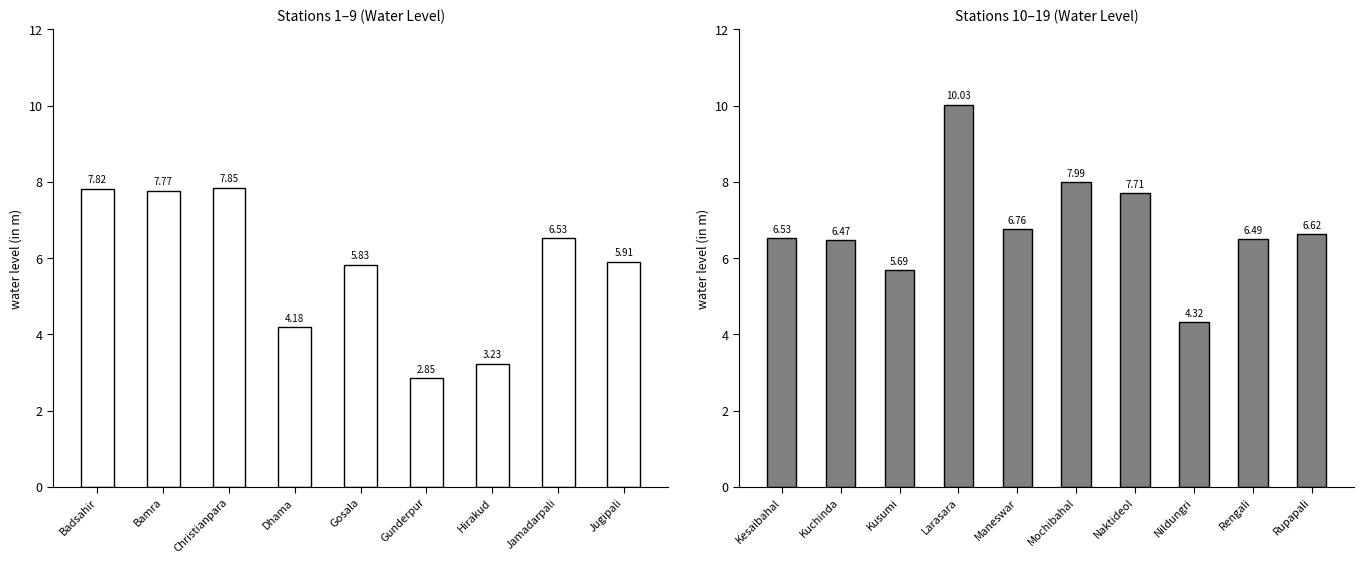

What is the value of the 4th bar from the left?

10.0